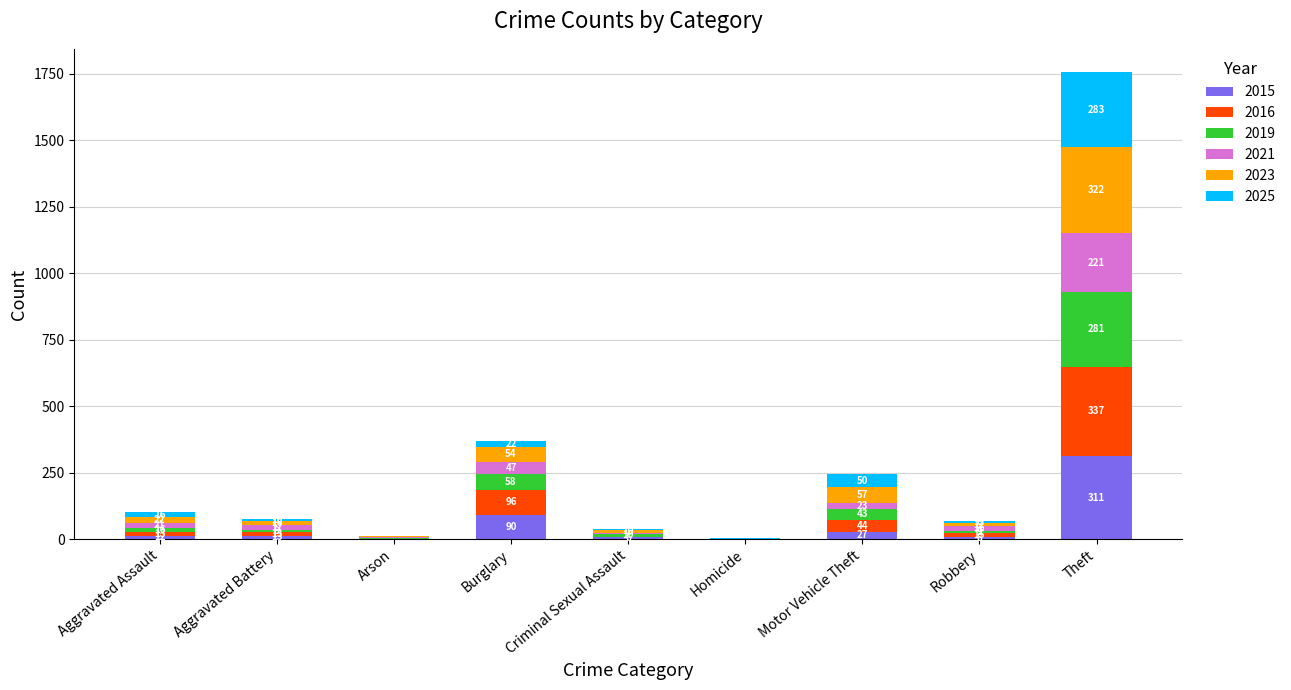

At which category is the sum across all series the highest?

Theft